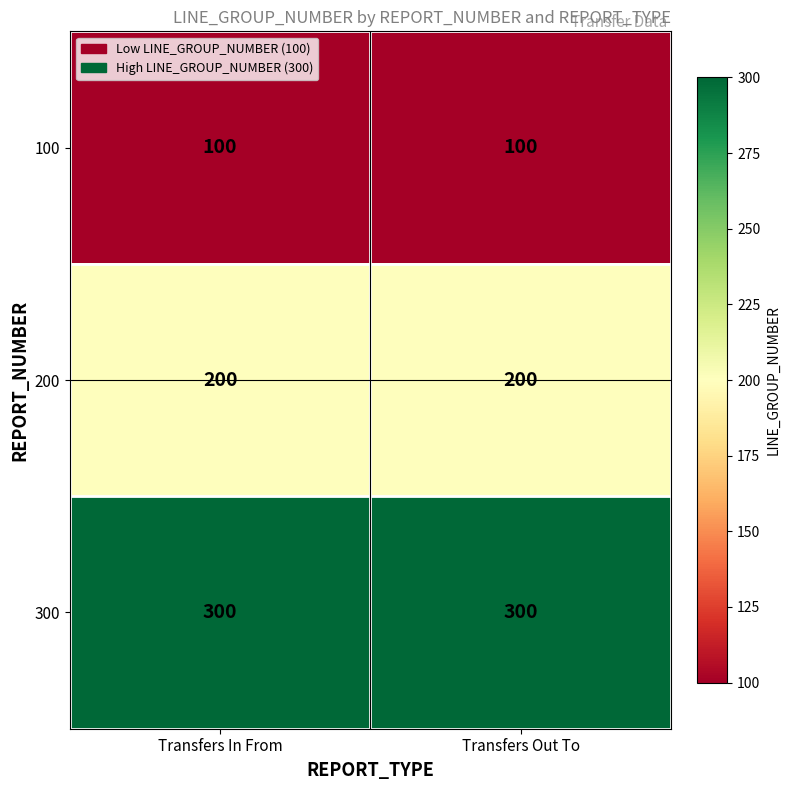

Reading left to right, extract all data points from this chart.

100: Transfers In From=100	Transfers Out To=100
200: Transfers In From=200	Transfers Out To=200
300: Transfers In From=300	Transfers Out To=300